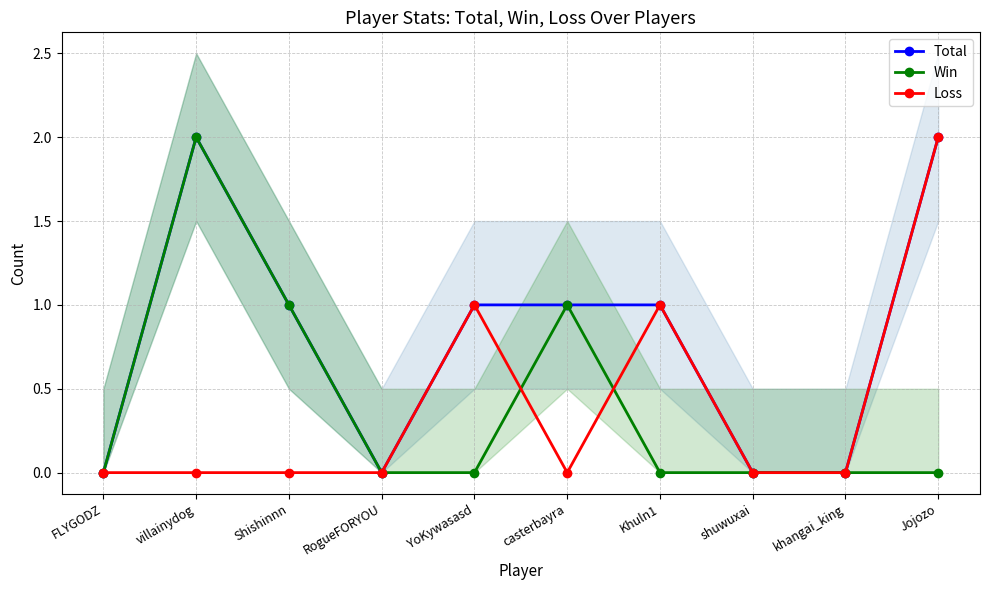

True or false: Win and Total intersect in this chart.

False